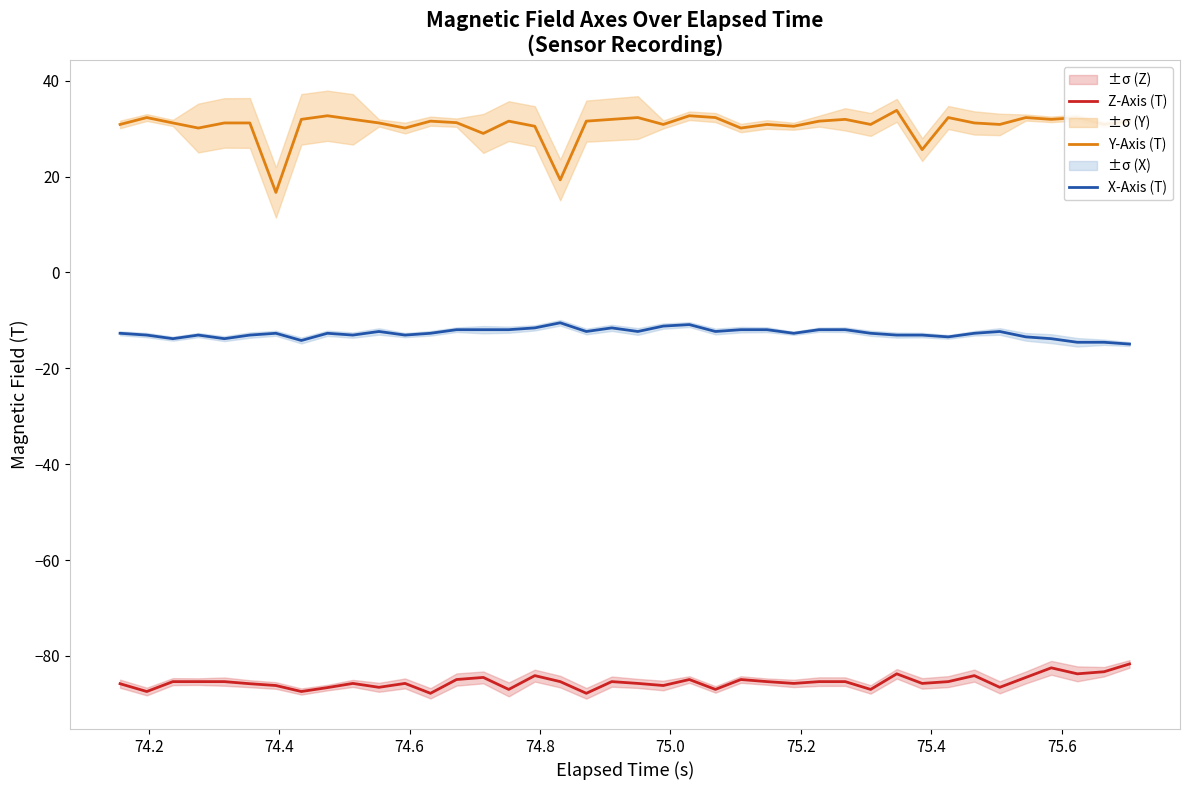

What is the lowest value of the X-Axis (T) series?

-14.9